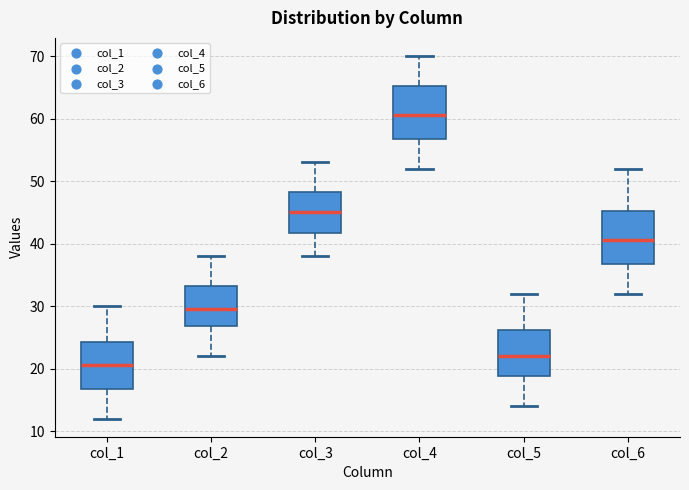

Where does the lower whisker of the box for col_4 end on the y-axis? The values are not printed on the chart, so give them approximately, as read against the axis.

52